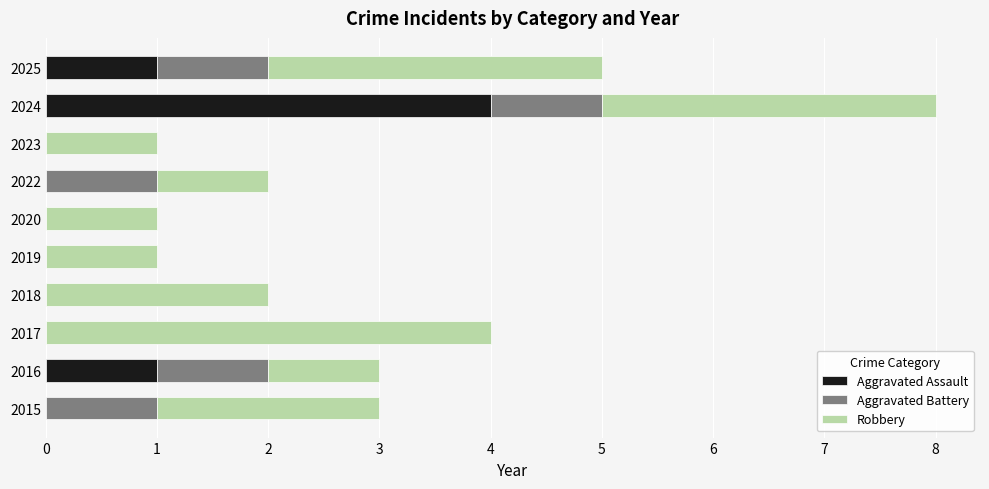

The value of Aggravated Assault at 2017 is 0. True or false?

True